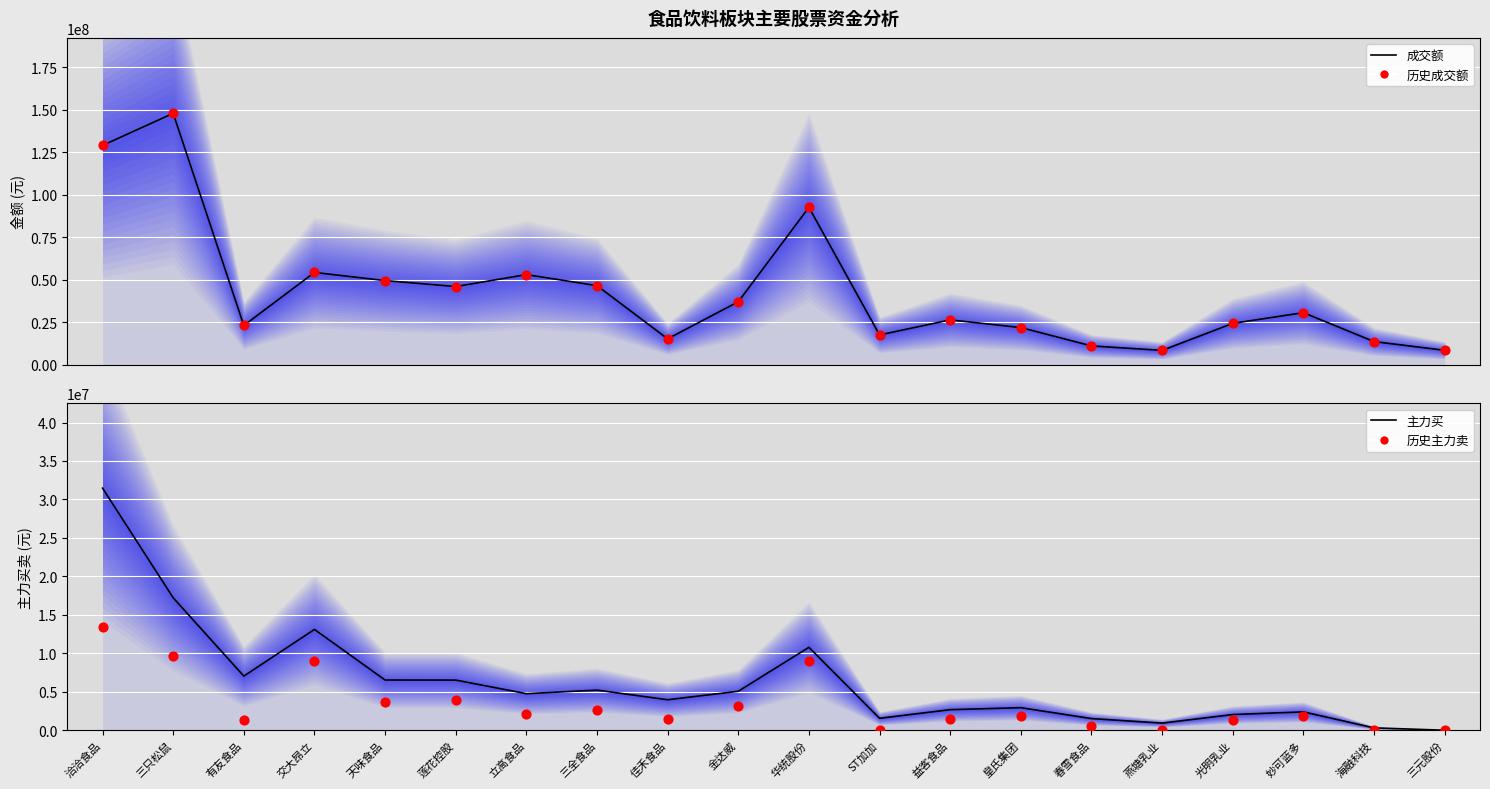

Which series reaches the minimum Y coordinate?

主力买